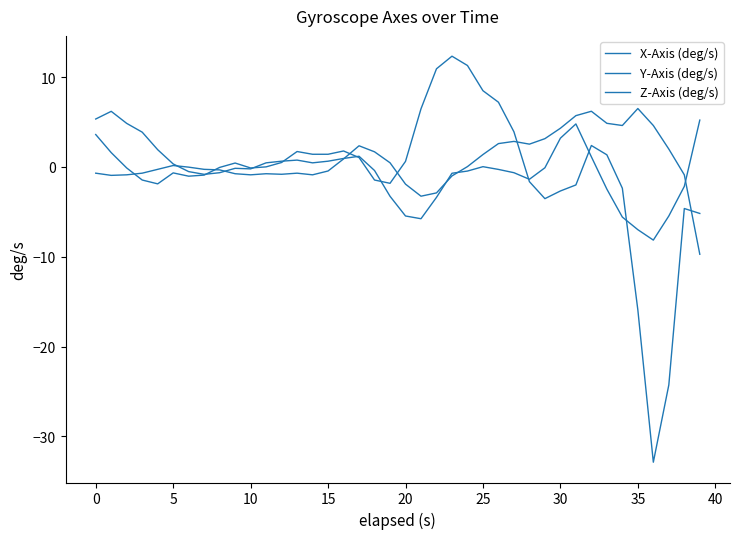

Where is Z-Axis (deg/s) nearest to the value -1?

23